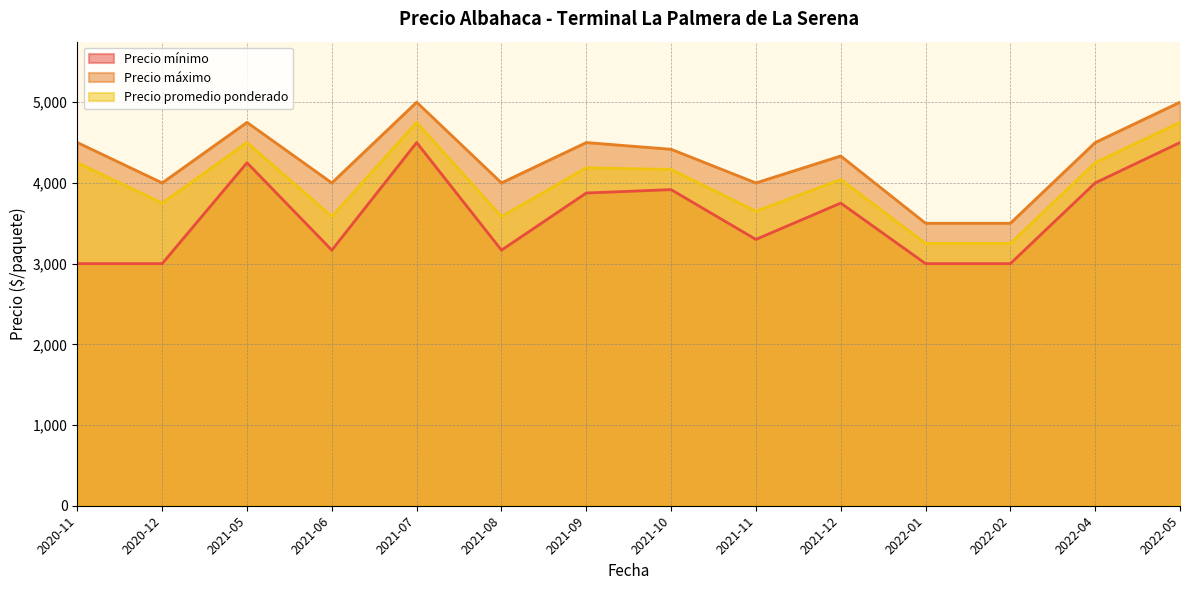

The Precio promedio ponderado series shows 766 at 2021-11. True or false?

False